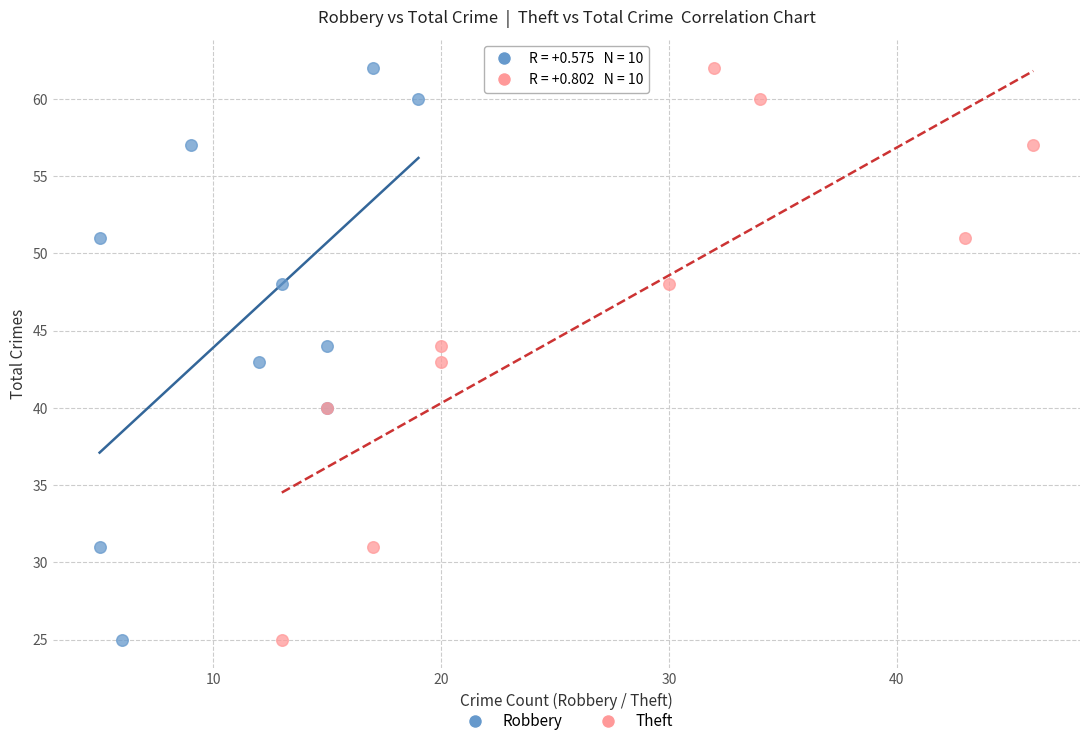

What are all the series names shown in the legend?

Robbery, Theft